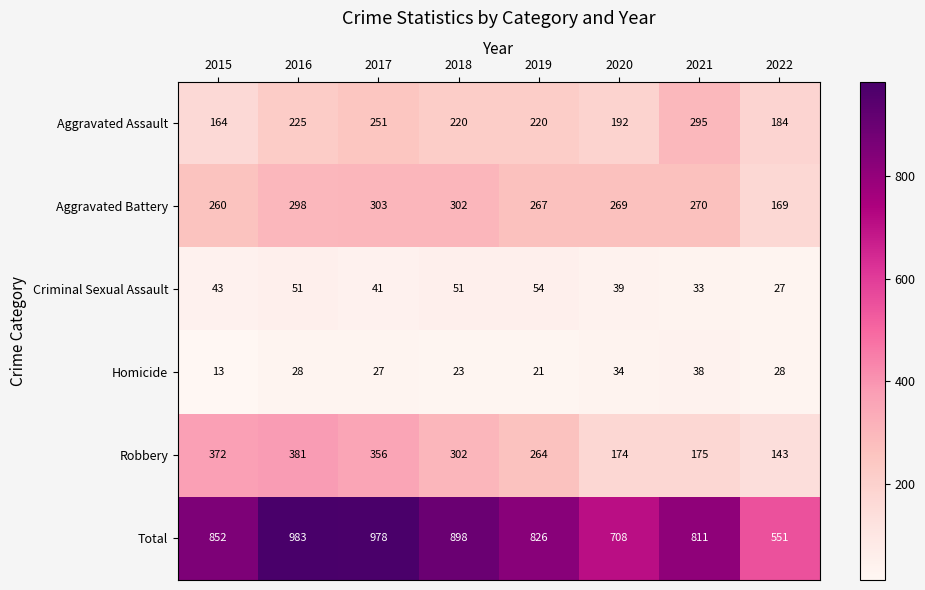

What is the average value of the Robbery series?

271